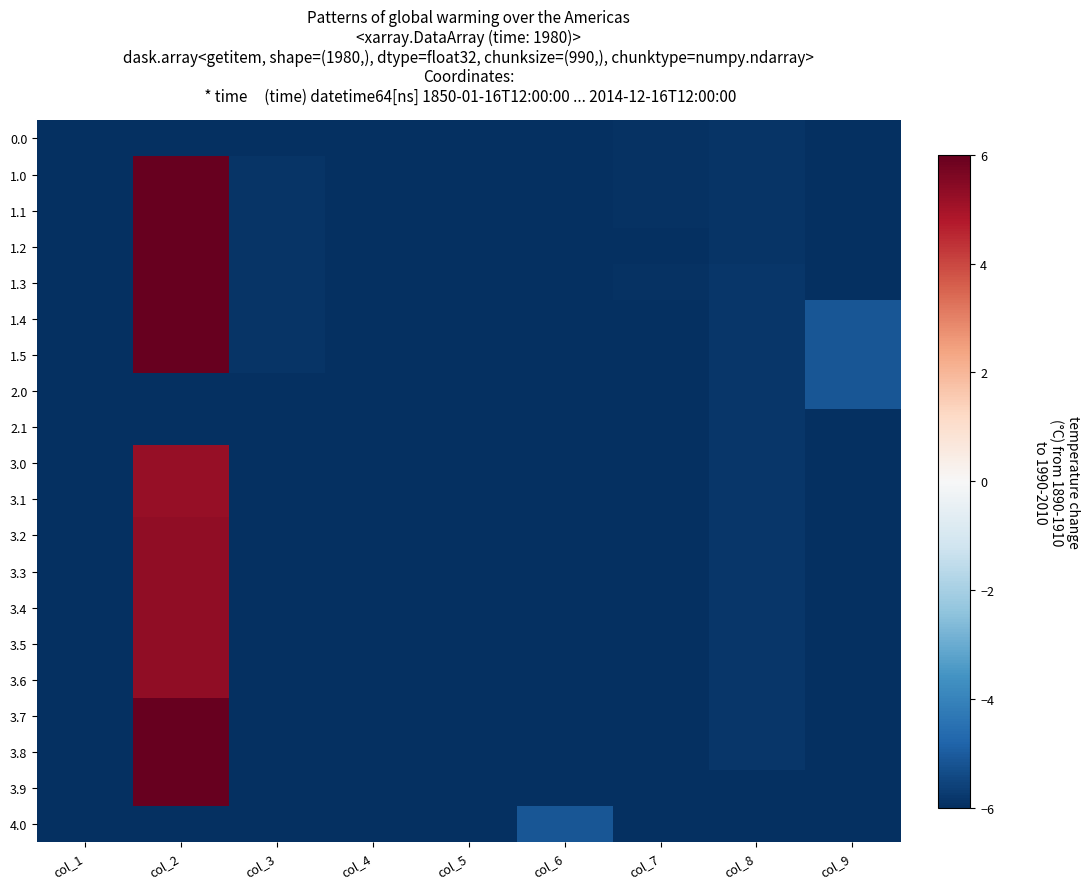

What is the spread (max minus min) of values at col_2?

12.0